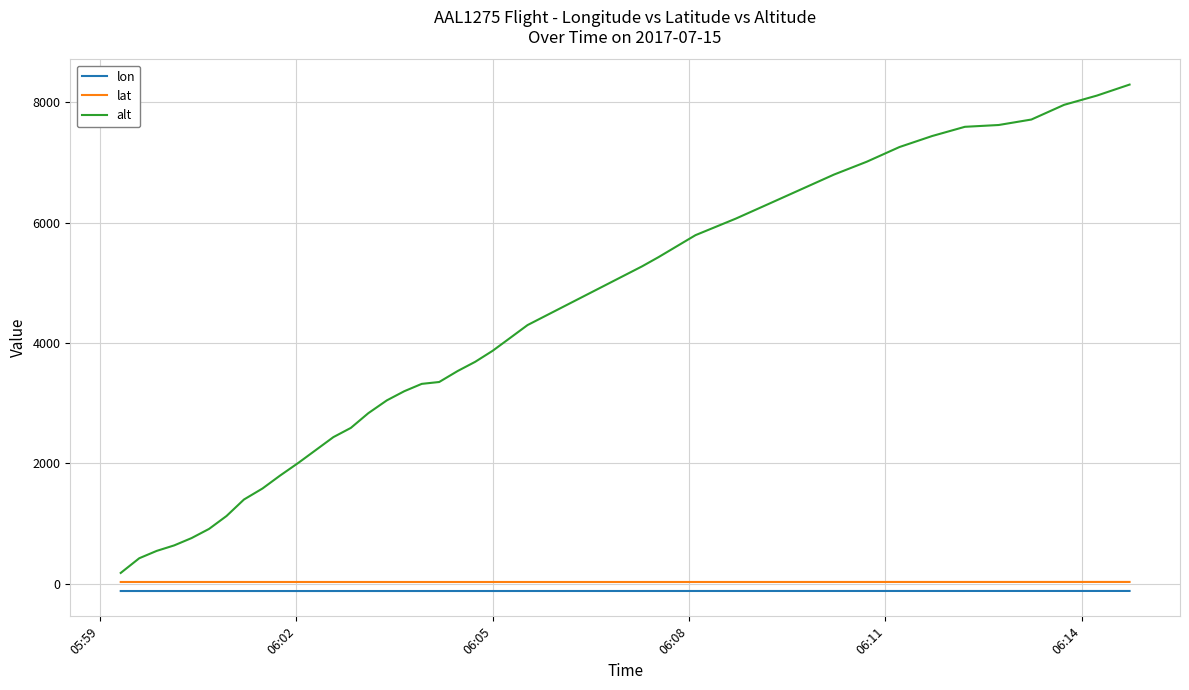

Which series has the widest spread of values?

alt